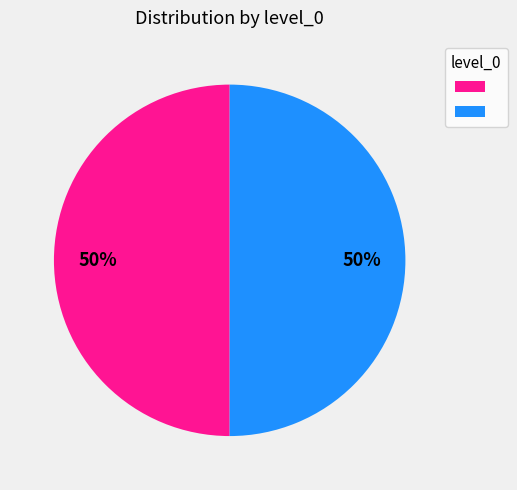

To the nearest percent, what is the average slice percentage?

50%